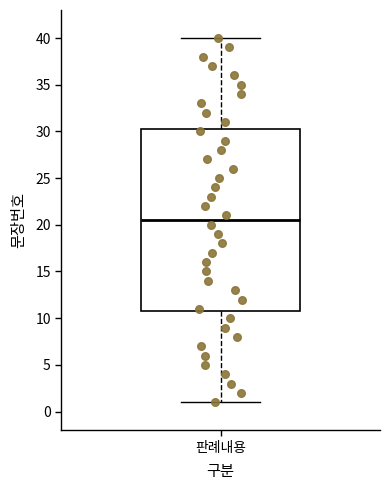

Transcribe this box plot: give where the median line is, the range the box spans, and where the two whiskers end, as read against the y-axis. The values are not printed on the chart, so give them approximately, as read against the axis.

median 20.5, box 11.0 to 30.5, whiskers 1.0 to 40.0